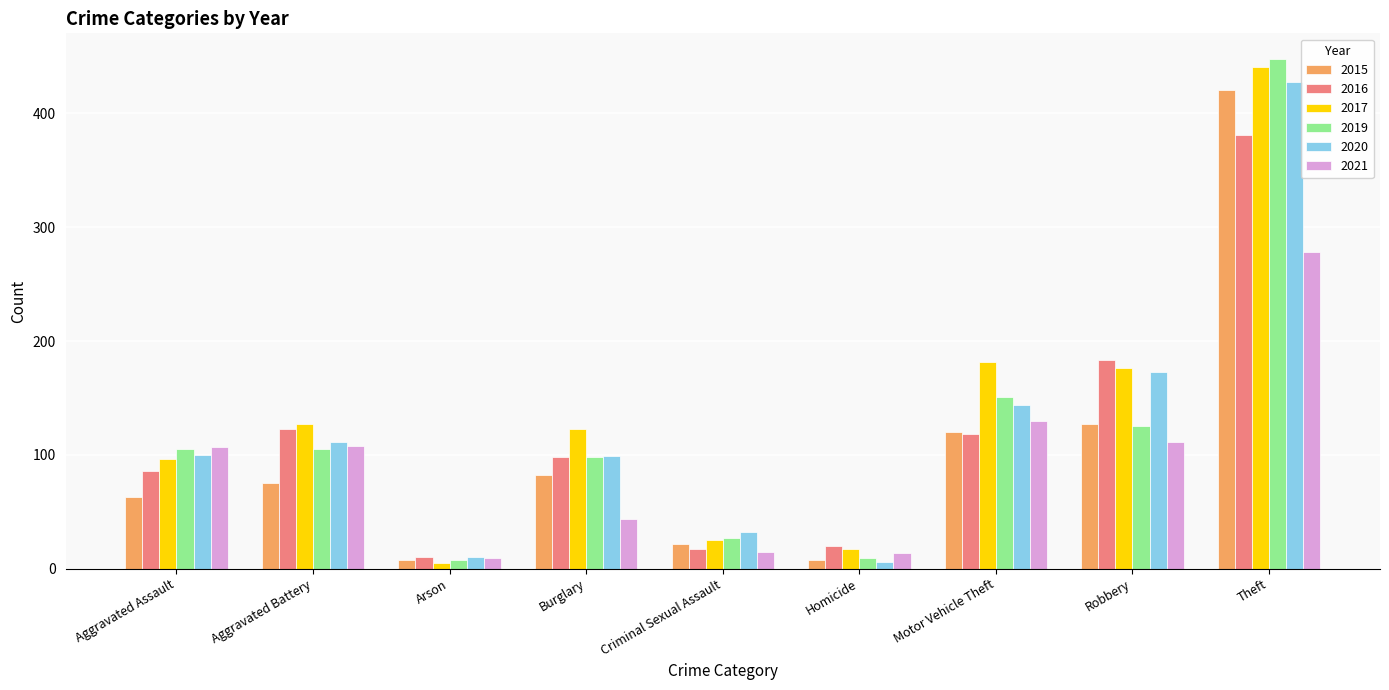

Read the 2021 value at Motor Vehicle Theft.

130